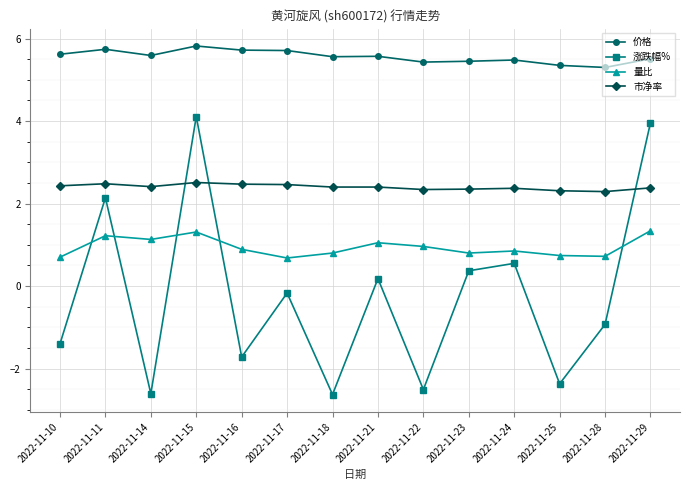

At how many categories does at least one series exceed 5?

14